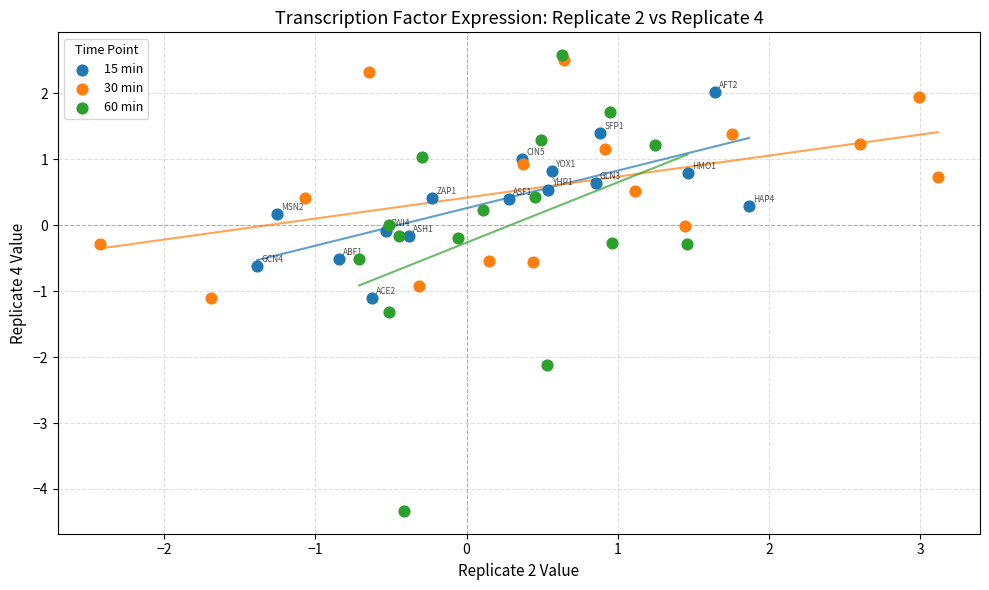

Which series reaches the maximum Y coordinate?

60 min